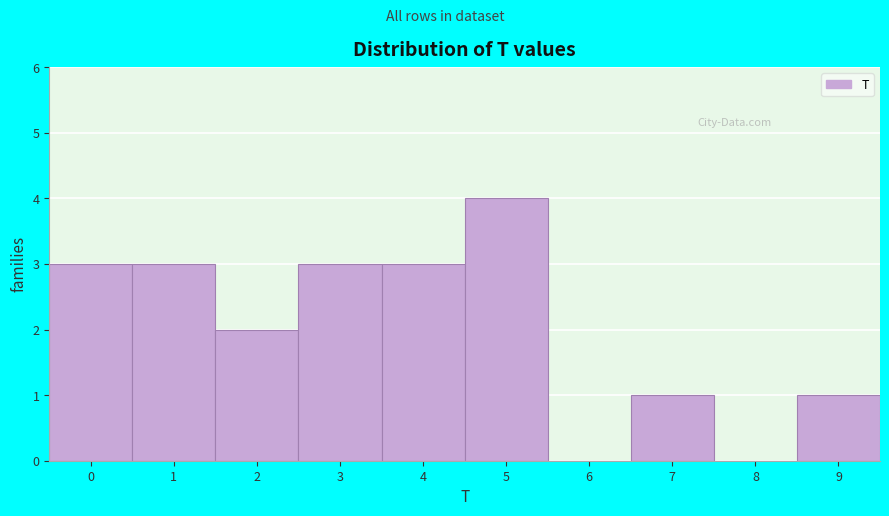

Reading left to right, extract all data points from this chart.

0=3	1=3	2=2	3=3	4=3	5=4	6=0	7=1	8=0	9=1